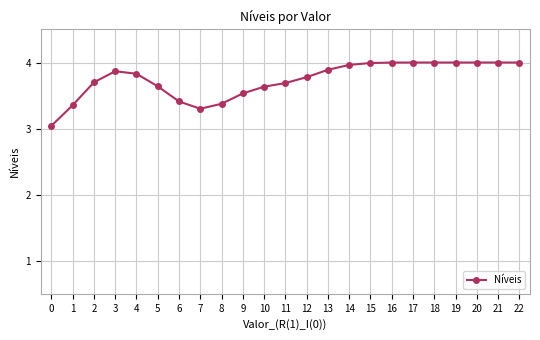

What is the maximum value shown in the chart?

4.0